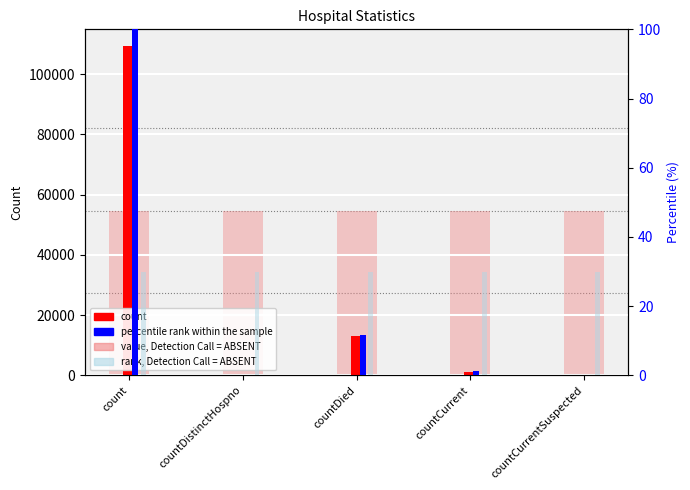

Is it true that value, Detection Call = ABSENT equals 92028.2 at countDistinctHospno?

False